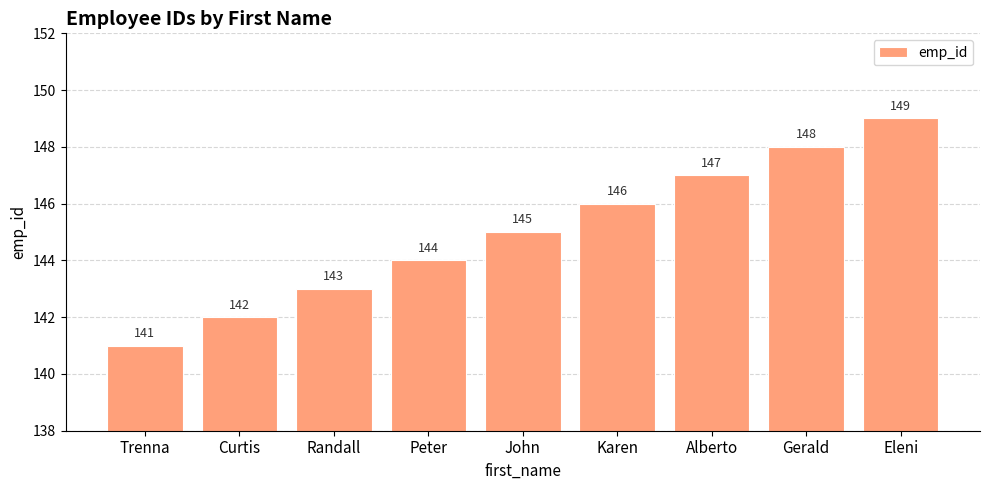

Which has a higher value, John or Curtis?

John